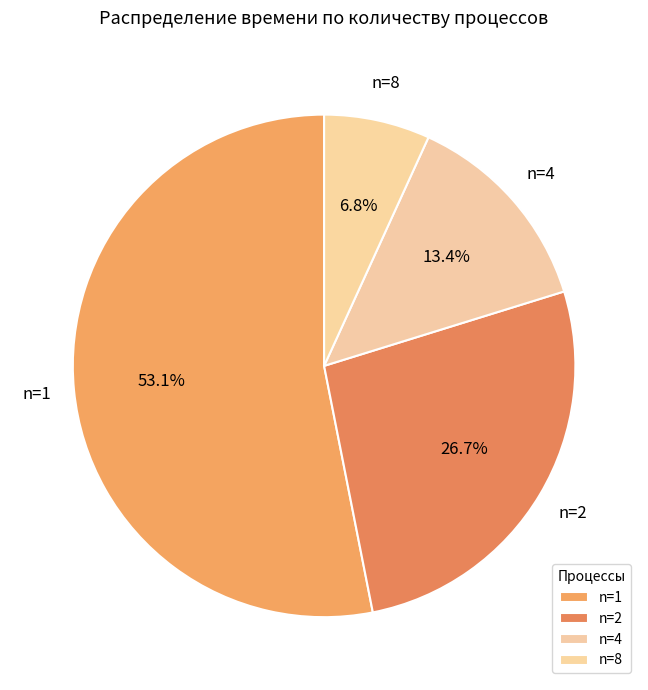

How many segments does this pie chart have?

4